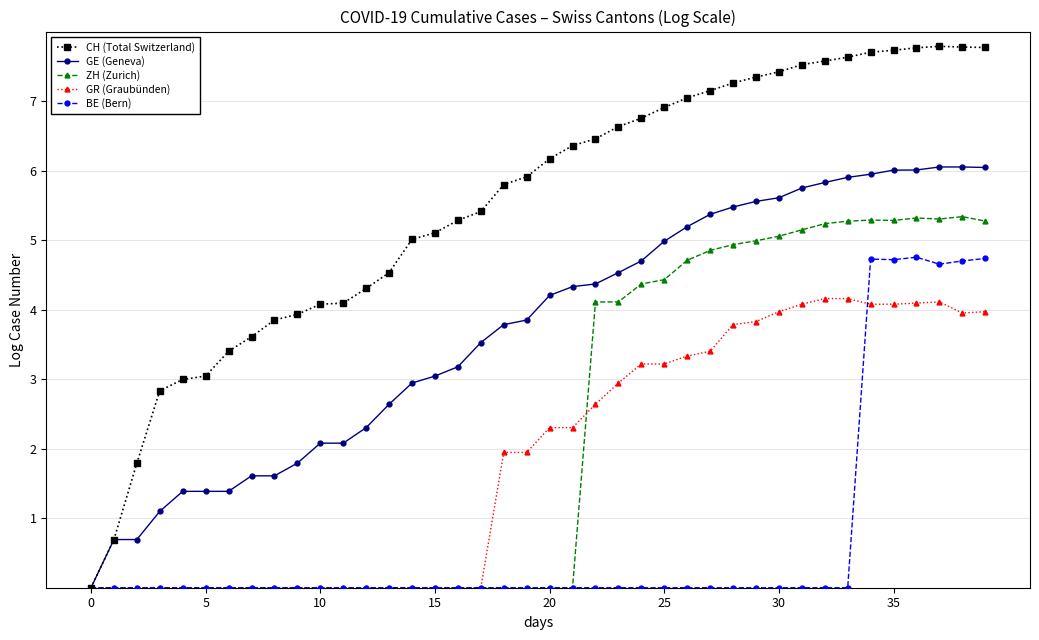

Which series has the largest total across all categories?

CH (Total Switzerland)